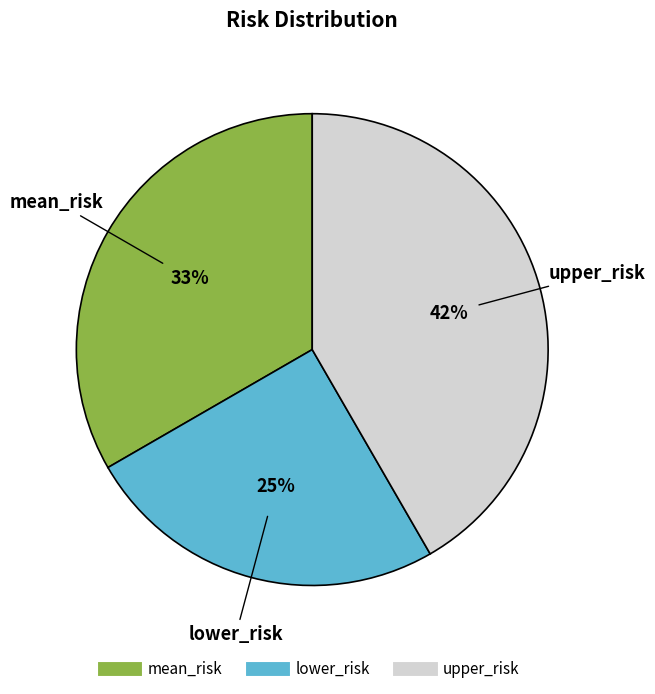

Between mean_risk and lower_risk, which is larger?

mean_risk